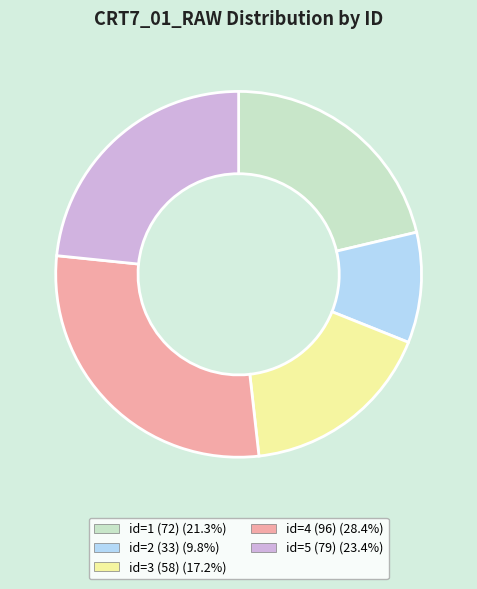

Is it true that id=2 (33) is 4% of the pie?

False